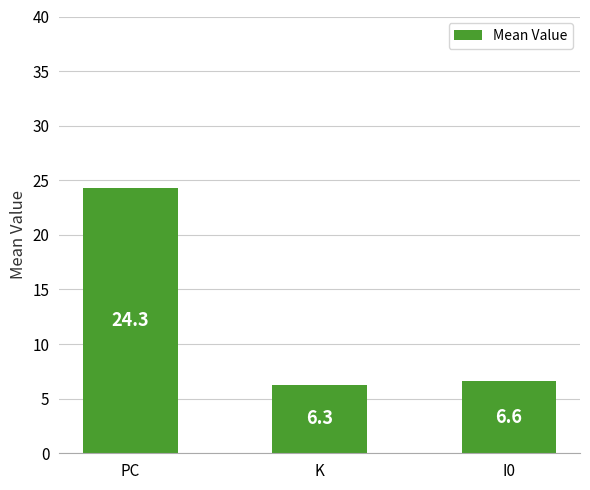

Which category has the lowest value across all series?

K